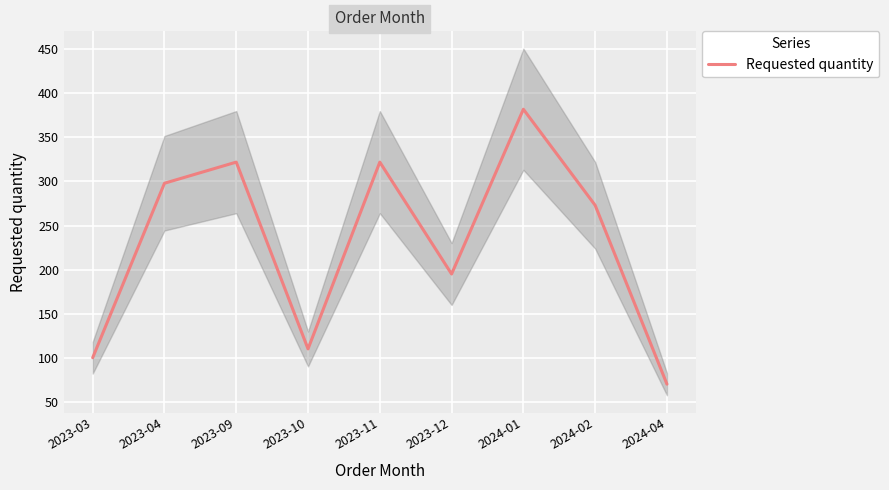

Reading left to right, list all the values displayed in this chart.

2023-03=100	2023-04=298	2023-09=322	2023-10=110	2023-11=322	2023-12=195	2024-01=382	2024-02=273	2024-04=70